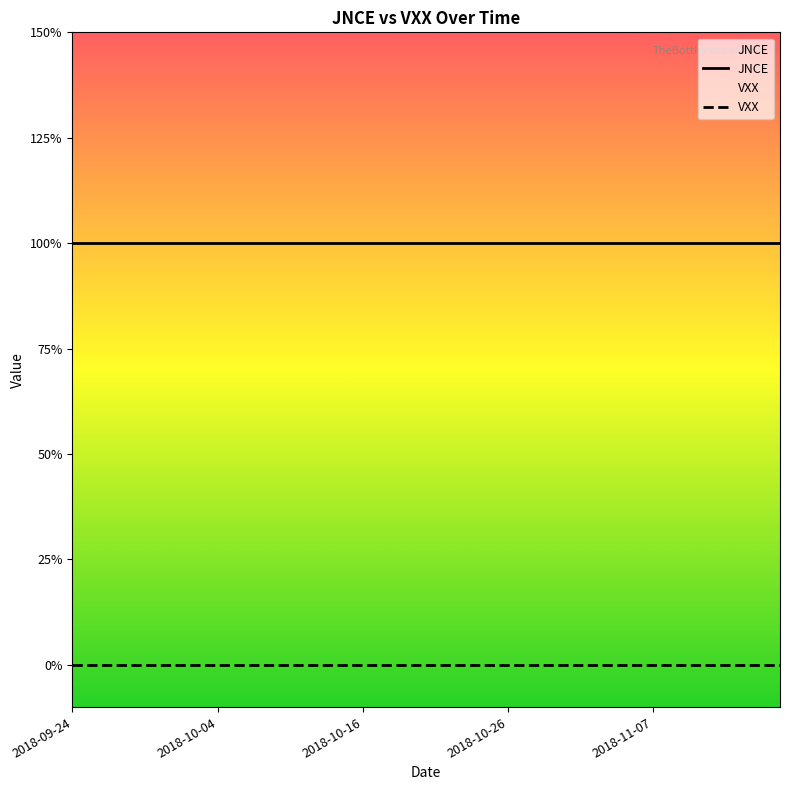

Count the number of data series in this chart.

2